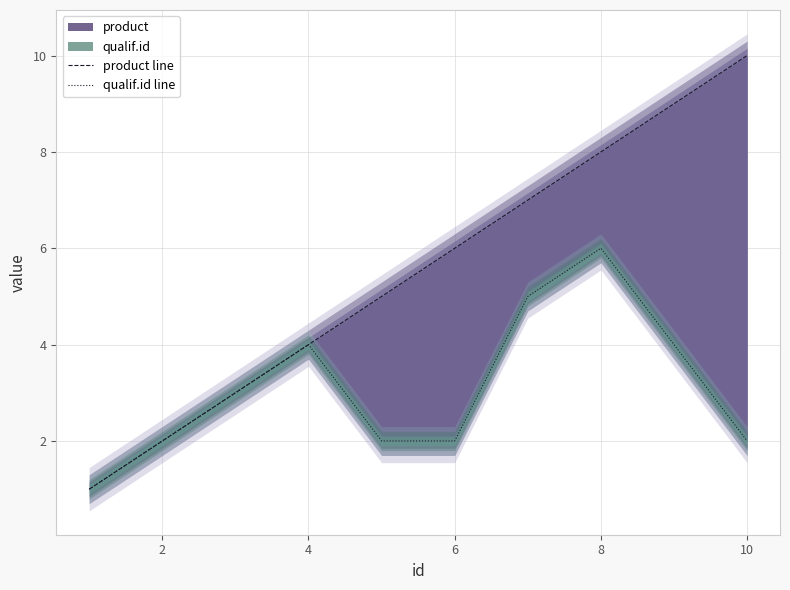

Does the chart have visible grid lines?

Yes